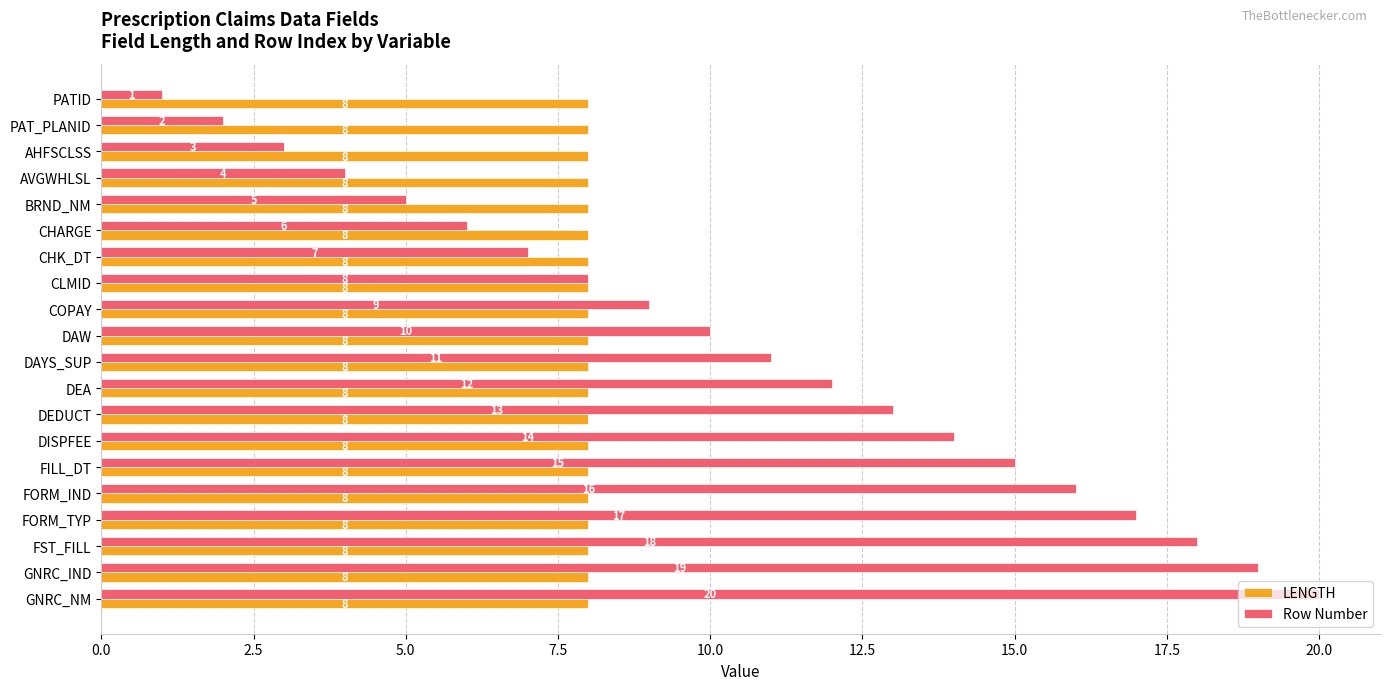

What is the approximate value of Row Number at DAYS_SUP?

11